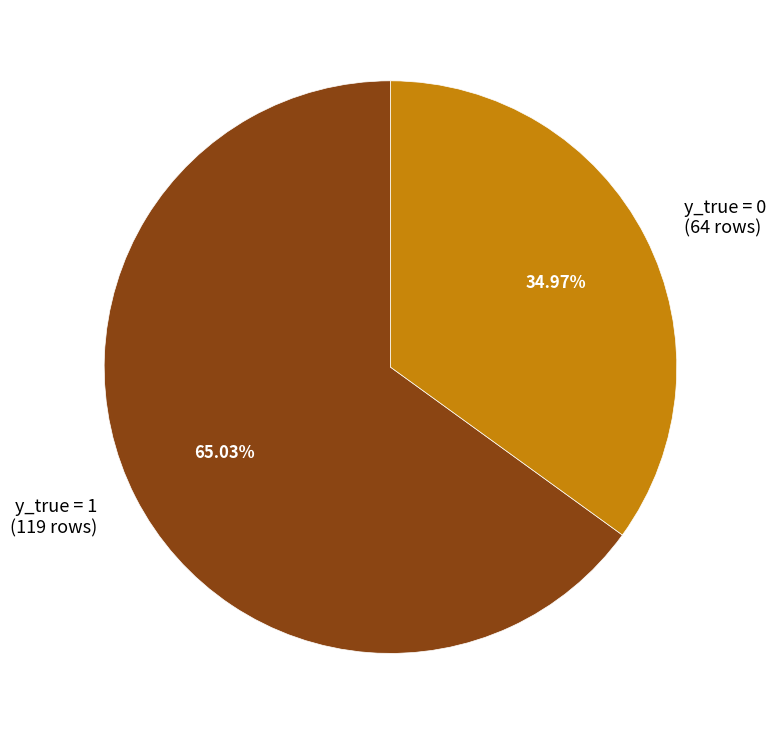

Between y_true = 1 and y_true = 0, which is larger?

y_true = 1